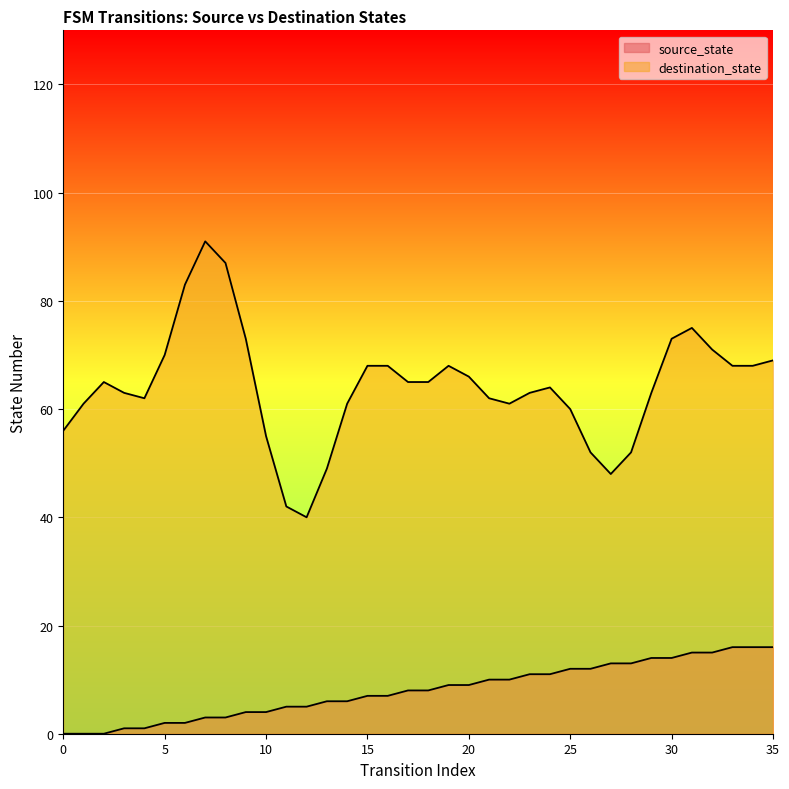

What is the difference between the values at 19 and 8?

6